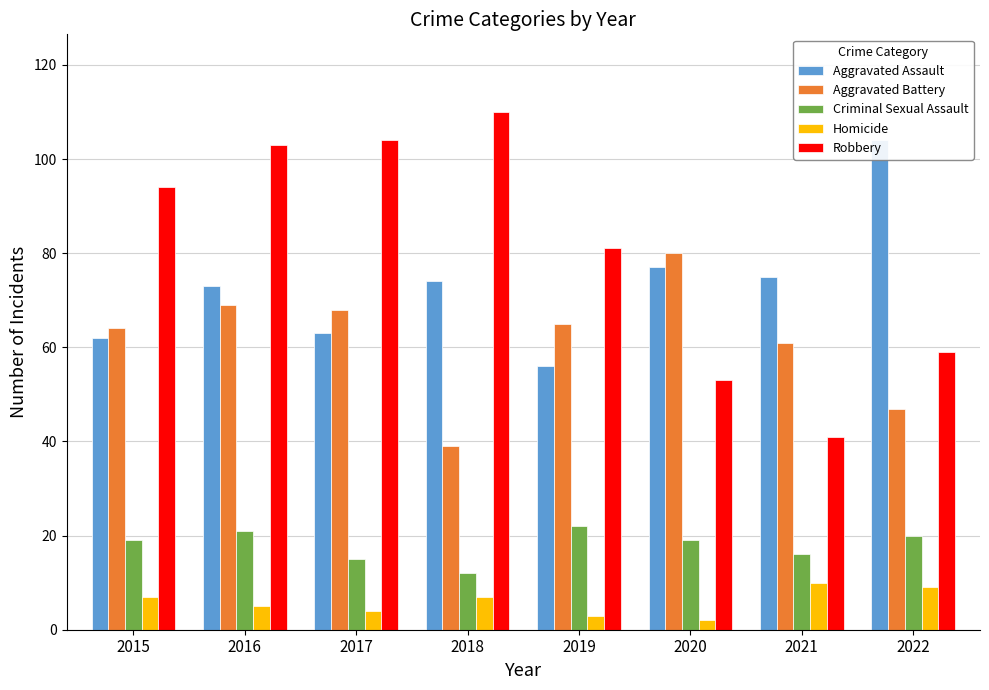

Reading left to right, transcribe all the data shown in this chart.

Aggravated Assault: 62	73	63	74	56	77	75	104
Aggravated Battery: 64	69	68	39	65	80	61	47
Criminal Sexual Assault: 19	21	15	12	22	19	16	20
Homicide: 7	5	4	7	3	2	10	9
Robbery: 94	103	104	110	81	53	41	59